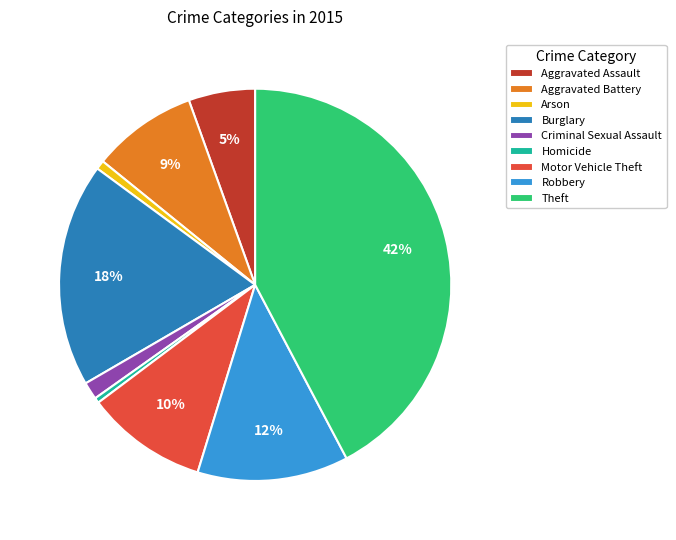

Does Burglary account for over 50% of the chart?

No